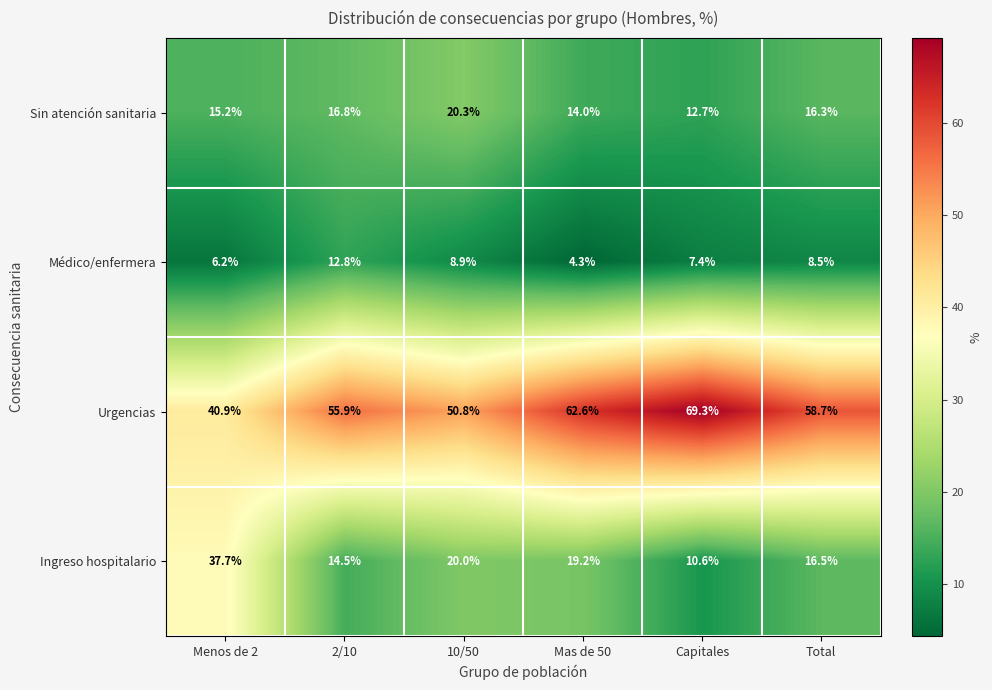

What is the average value of the Sin atención sanitaria series?

15.9